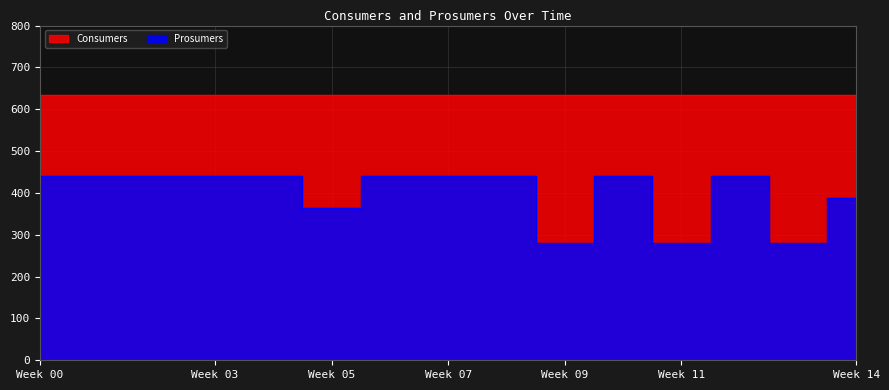

List the labels in order of value, largest first.

0, 1, 2, 3, 4, 6, 7, 8, 10, 12, 14, 5, 9, 11, 13